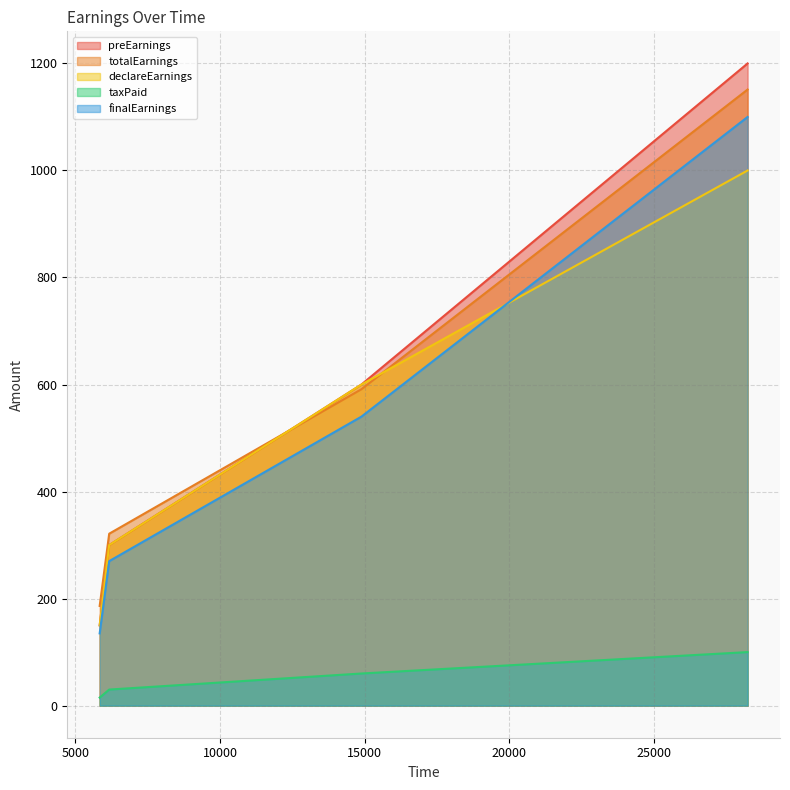

Which series has the widest spread of values?

preEarnings